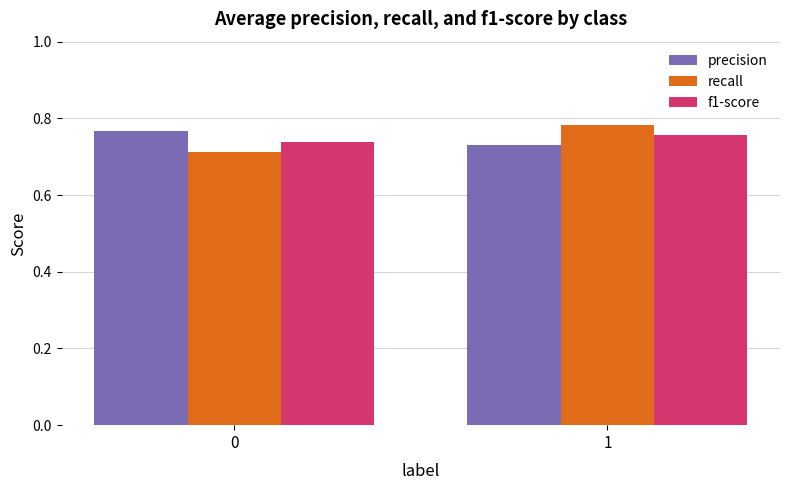

List the labels in order of precision value, largest first.

0, 1